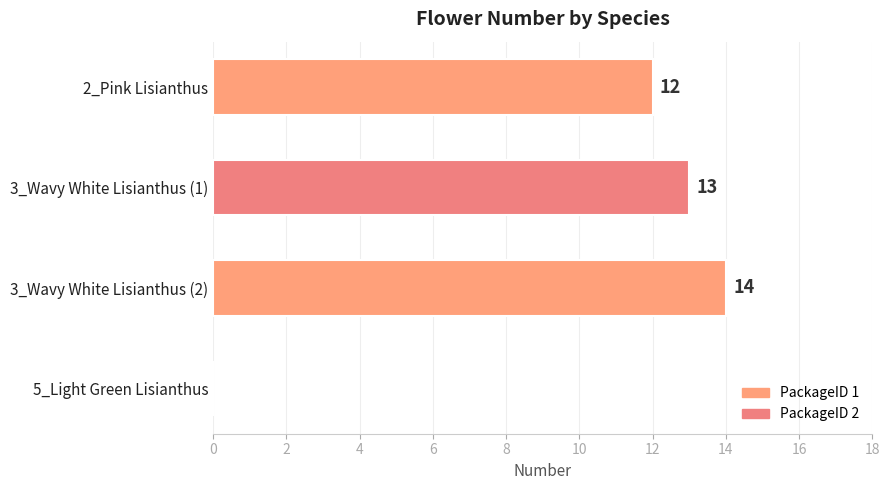

What is the sum of the values at 3_Wavy White Lisianthus (2) and 2_Pink Lisianthus?

26